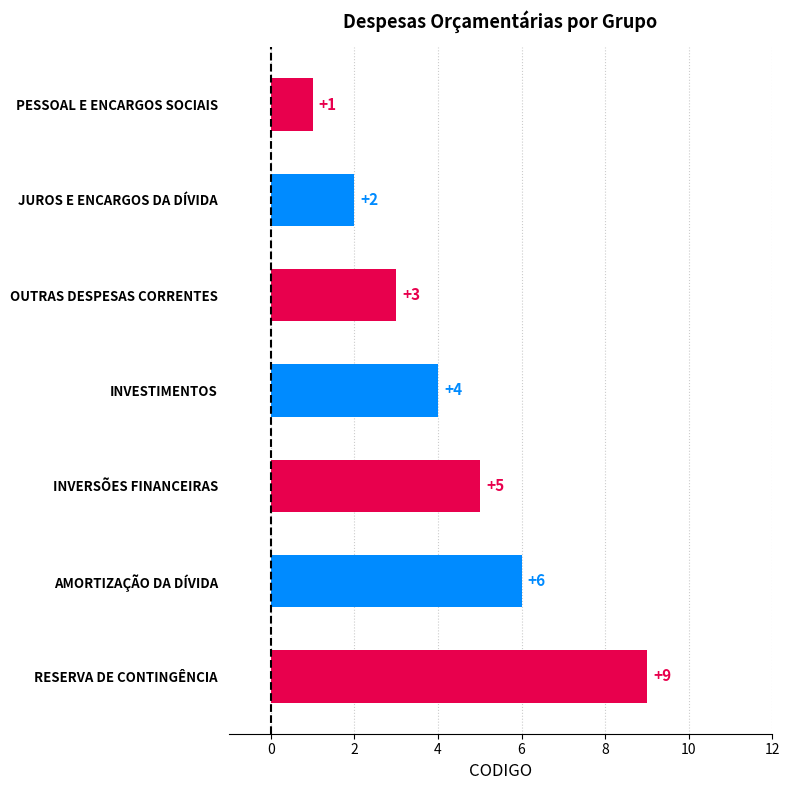

Approximately how many times larger is the value at OUTRAS DESPESAS CORRENTES compared to RESERVA DE CONTINGÊNCIA?

0.3